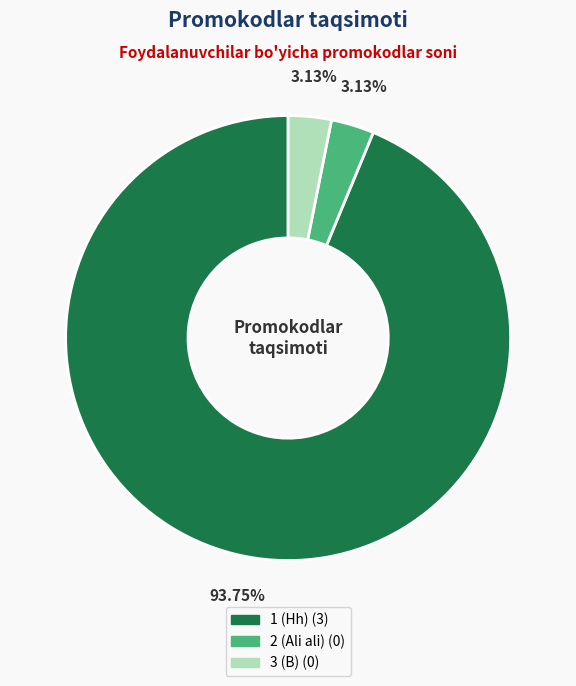

Is there any slice that represents more than half of the pie?

Yes